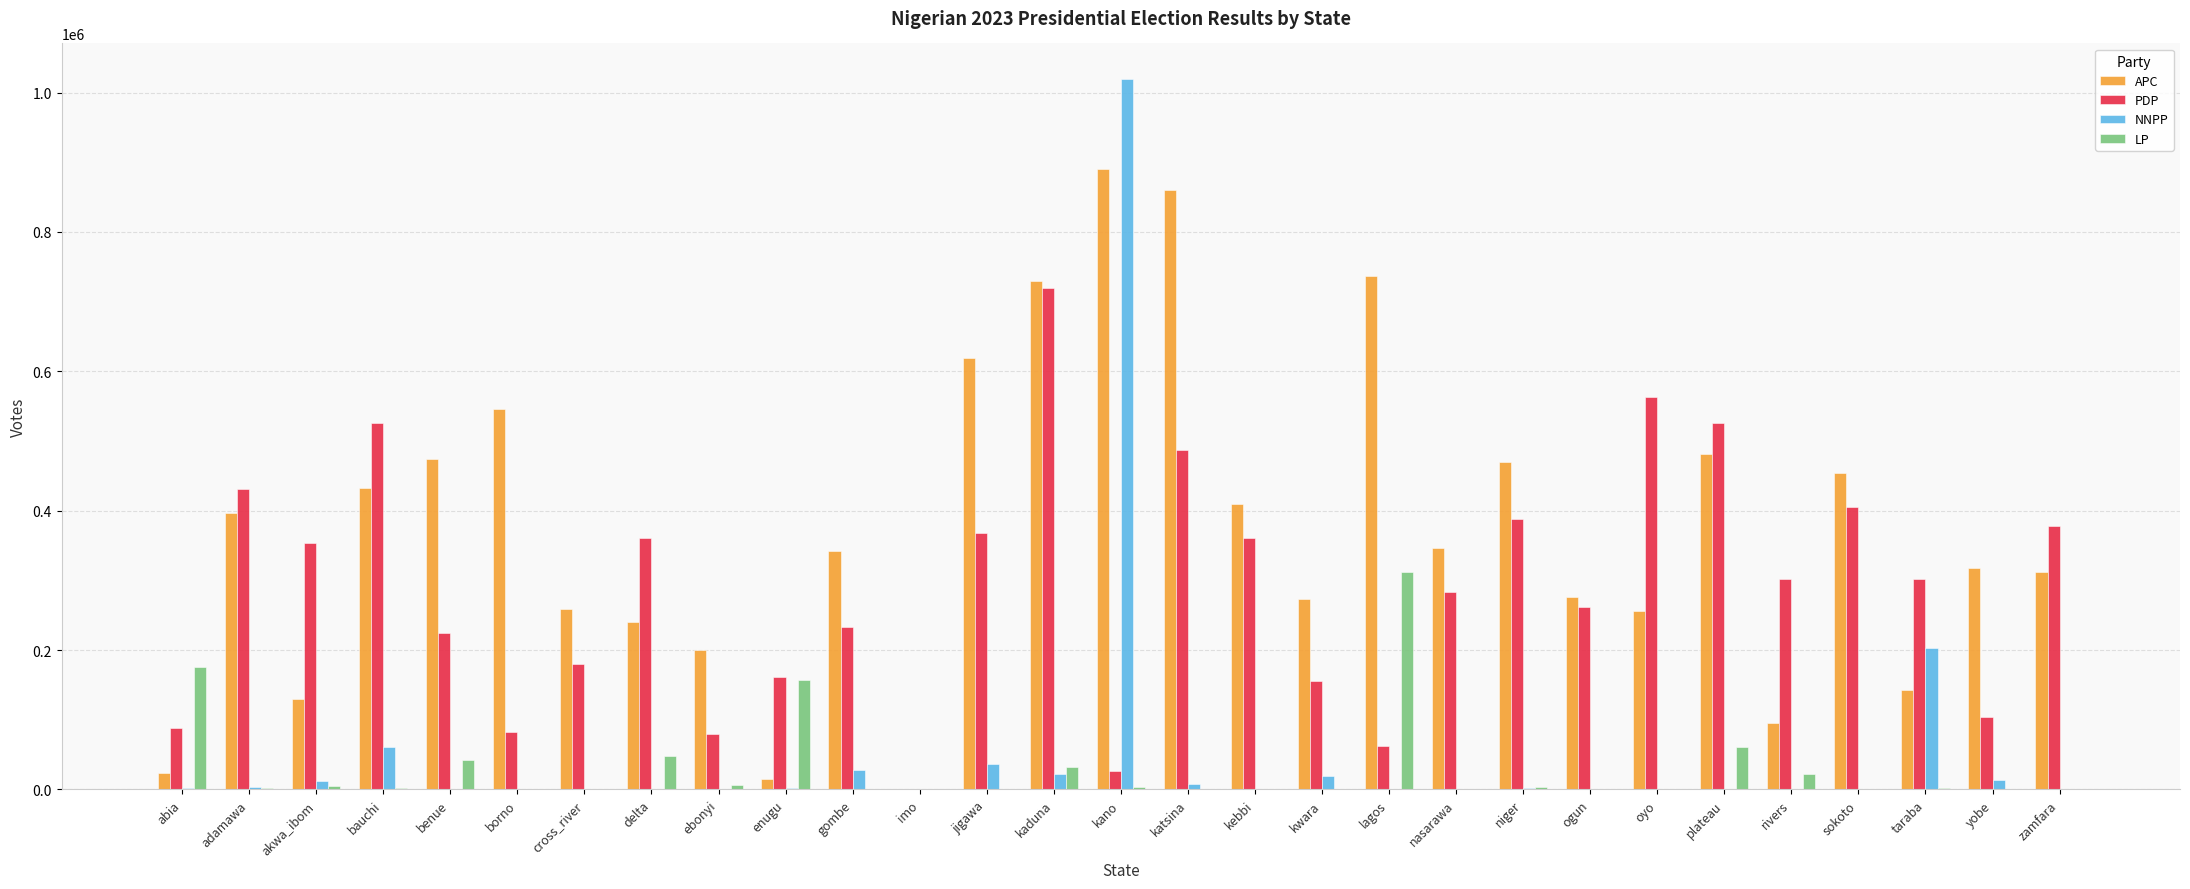

How many data points does each series have?

29